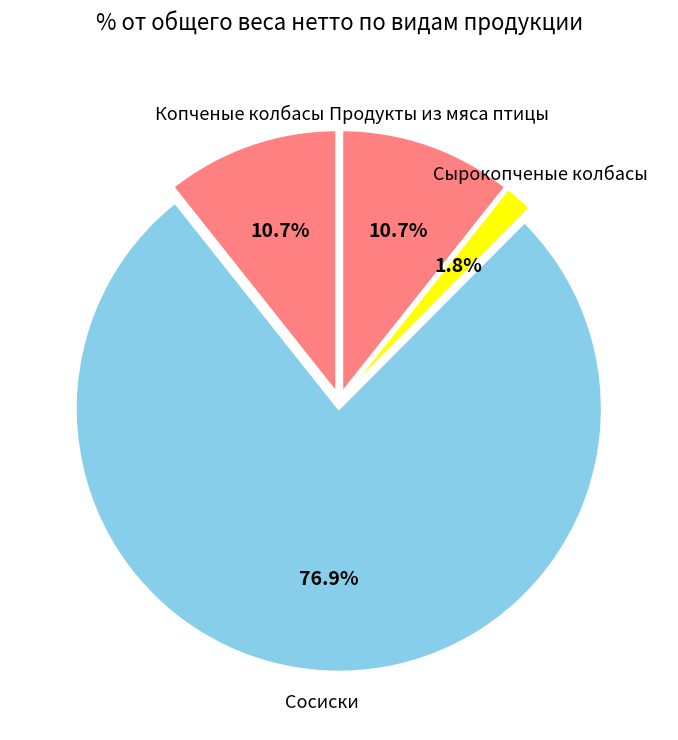

Which category has the smallest portion of the pie?

Сырокопченые колбасы